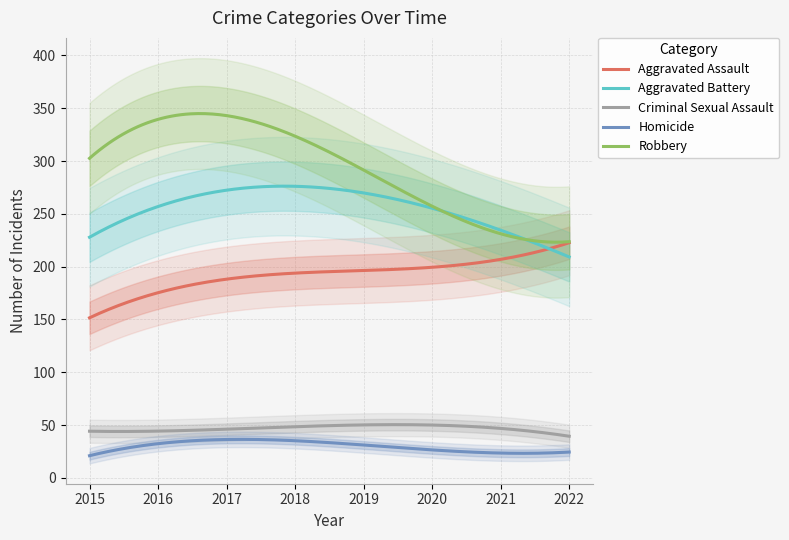

True or false: Homicide and Robbery intersect in this chart.

False